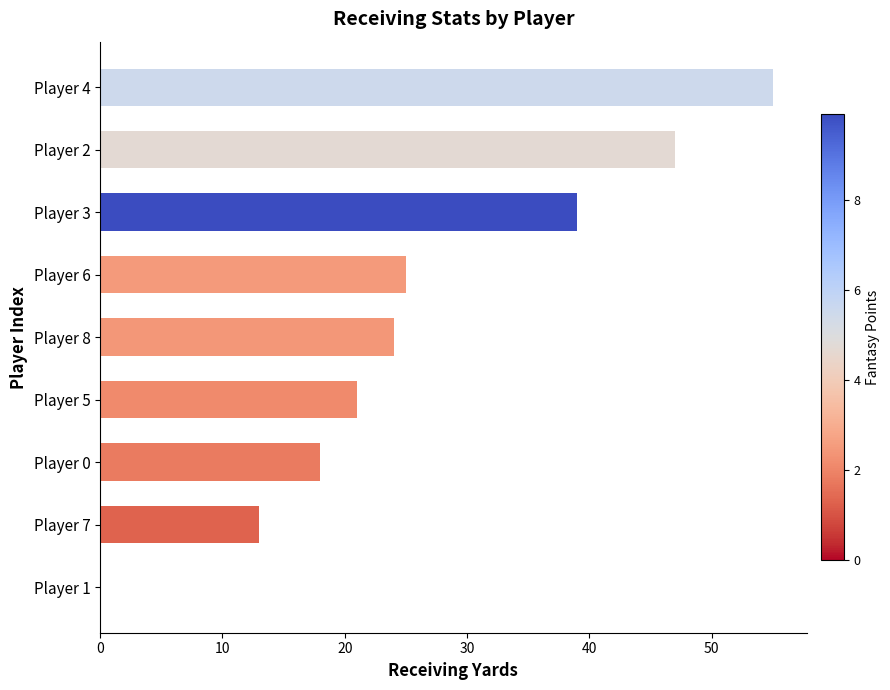

What value does the data have at Player 7, to the nearest 10?

10